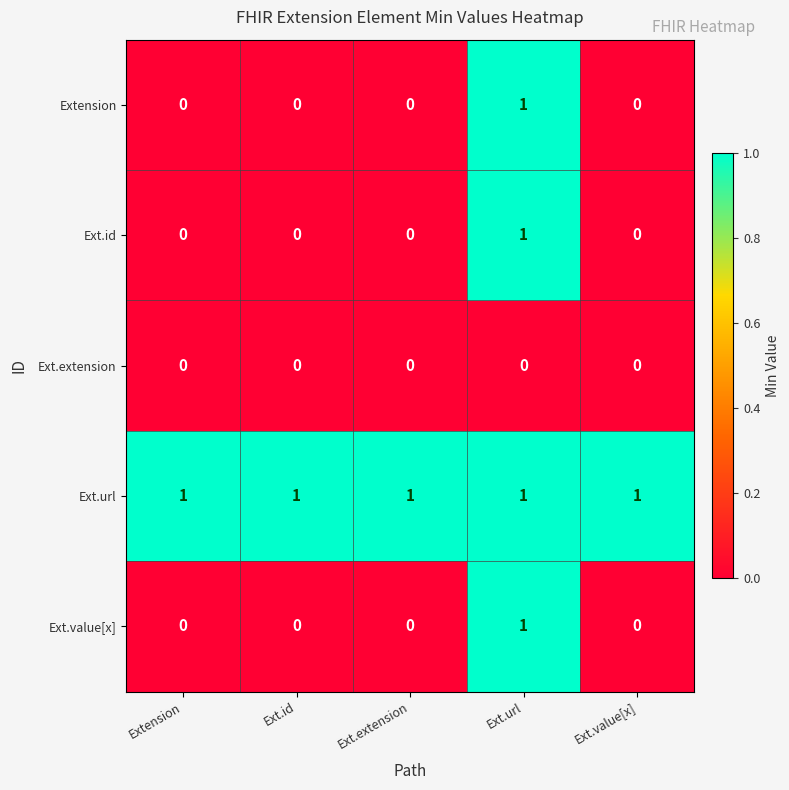

Reading right to left, what are all the values shown in this chart?

Extension: 0	1	0	0	0
Ext.id: 0	1	0	0	0
Ext.extension: 0	0	0	0	0
Ext.url: 1	1	1	1	1
Ext.value[x]: 0	1	0	0	0